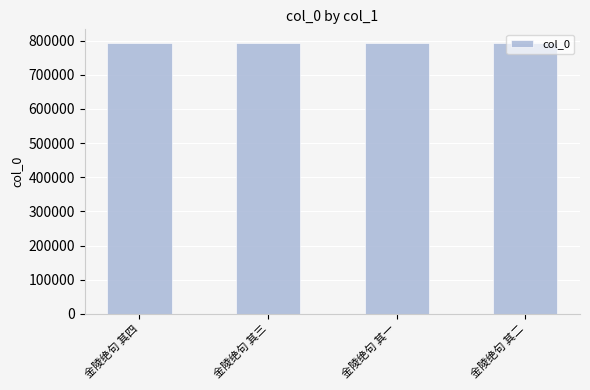

What is the smallest value displayed?

793693